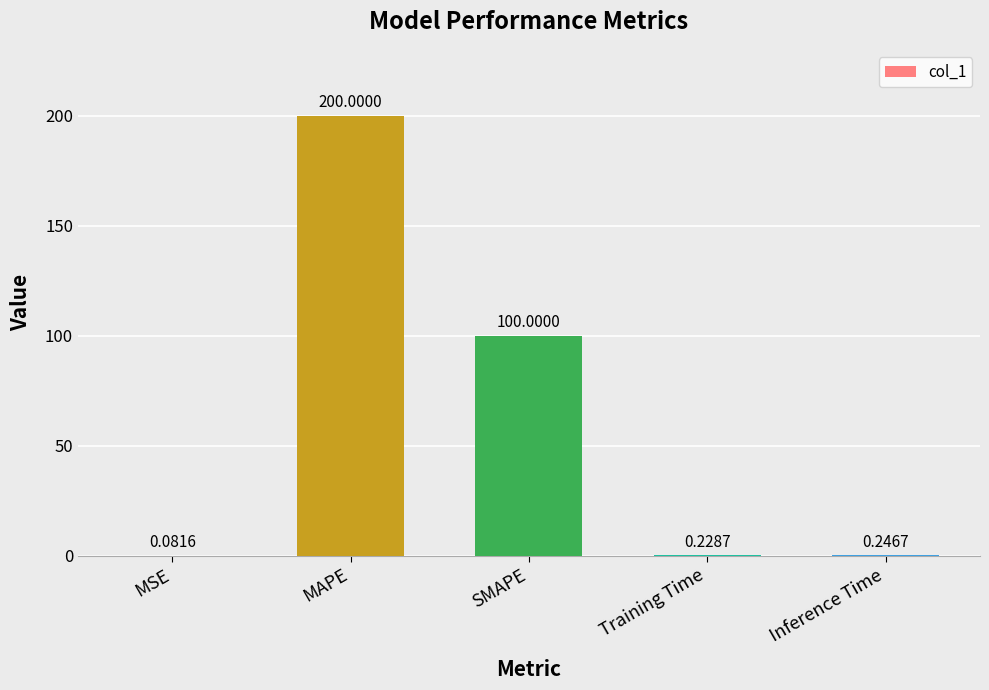

Approximately how many times larger is the value at SMAPE compared to MAPE?

0.5